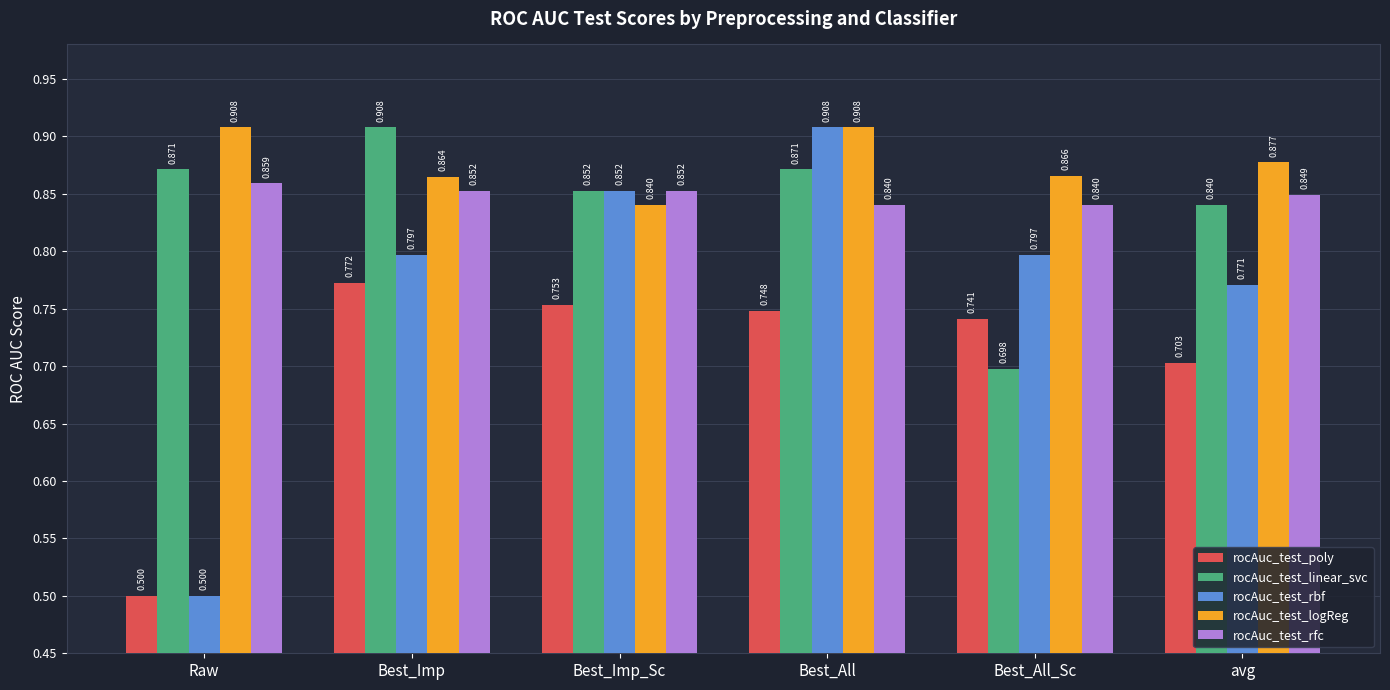

Which series changed the most between Raw and Best_Imp?

rocAuc_test_rbf